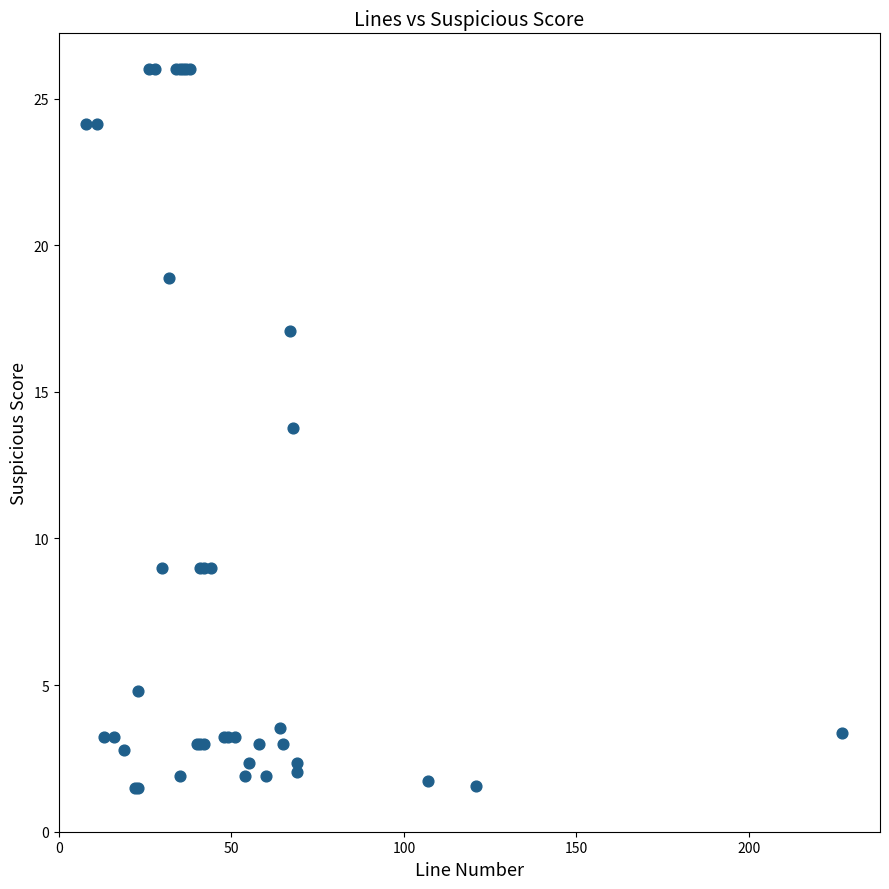

What Y value in the scatter plot is closest to 13?

13.8